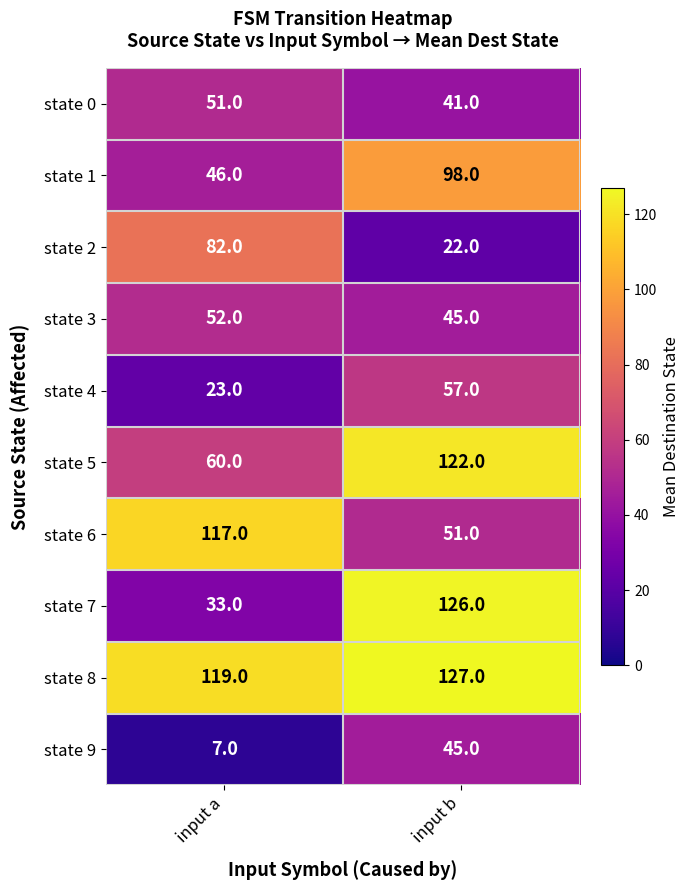

The value of state 1 at input a is 46. True or false?

True